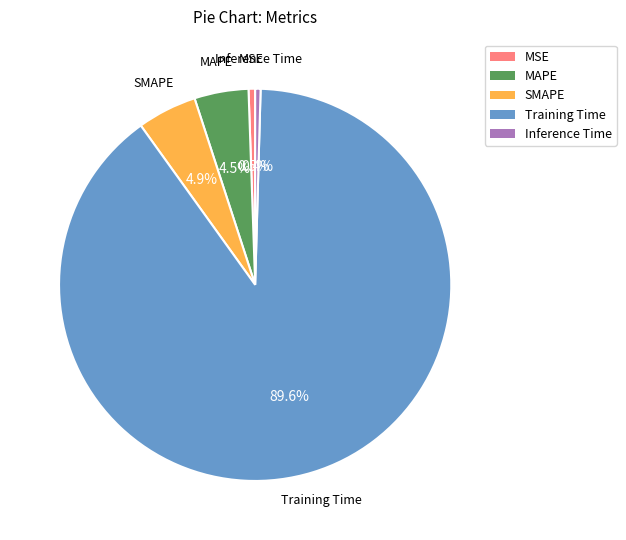

Which has a higher value, Training Time or MAPE?

Training Time